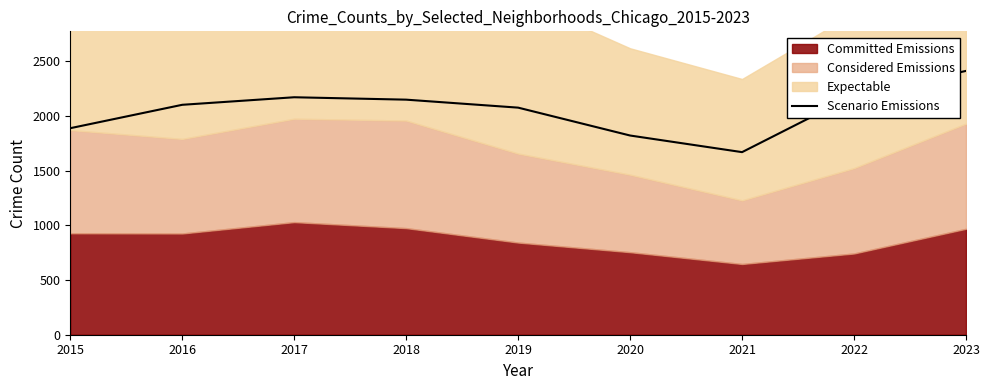

What is the difference between the maximum and minimum values?

743